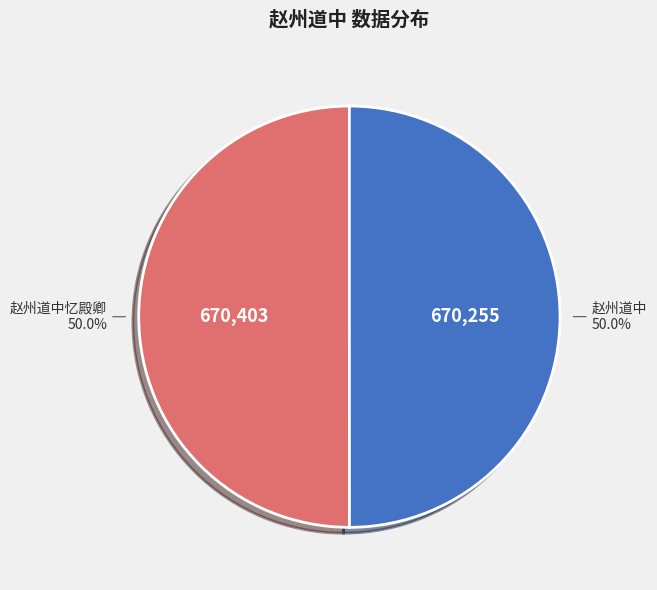

What percentage is NOT represented by 赵州道中?

50.0%